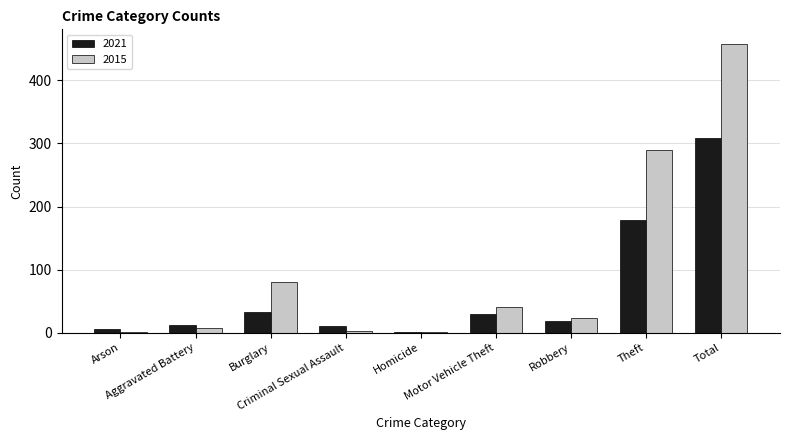

At which label does 2015 reach its peak?

Total